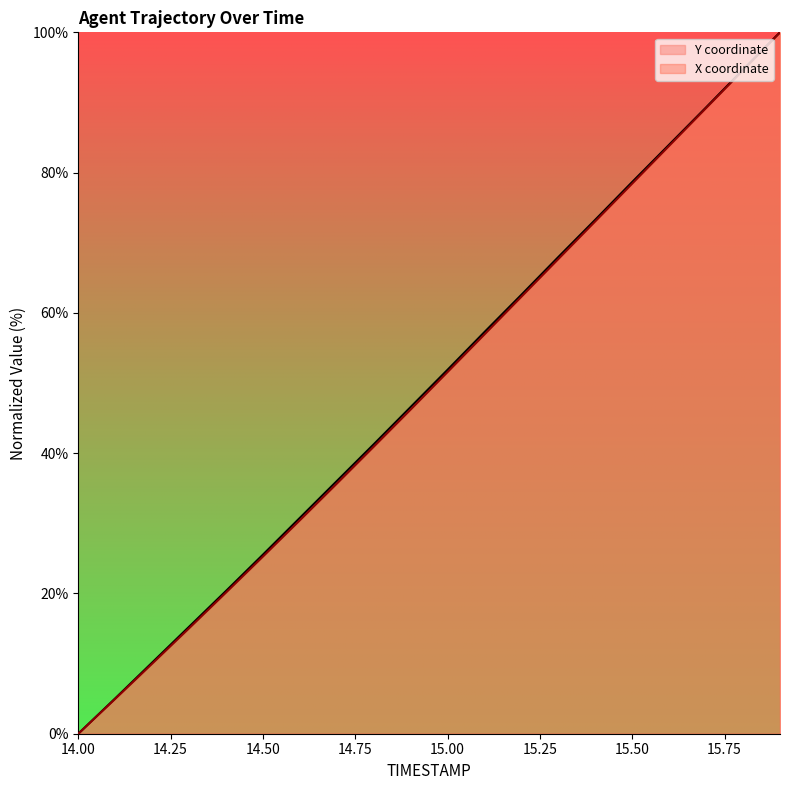

What is the sum of all Y values?

986.2